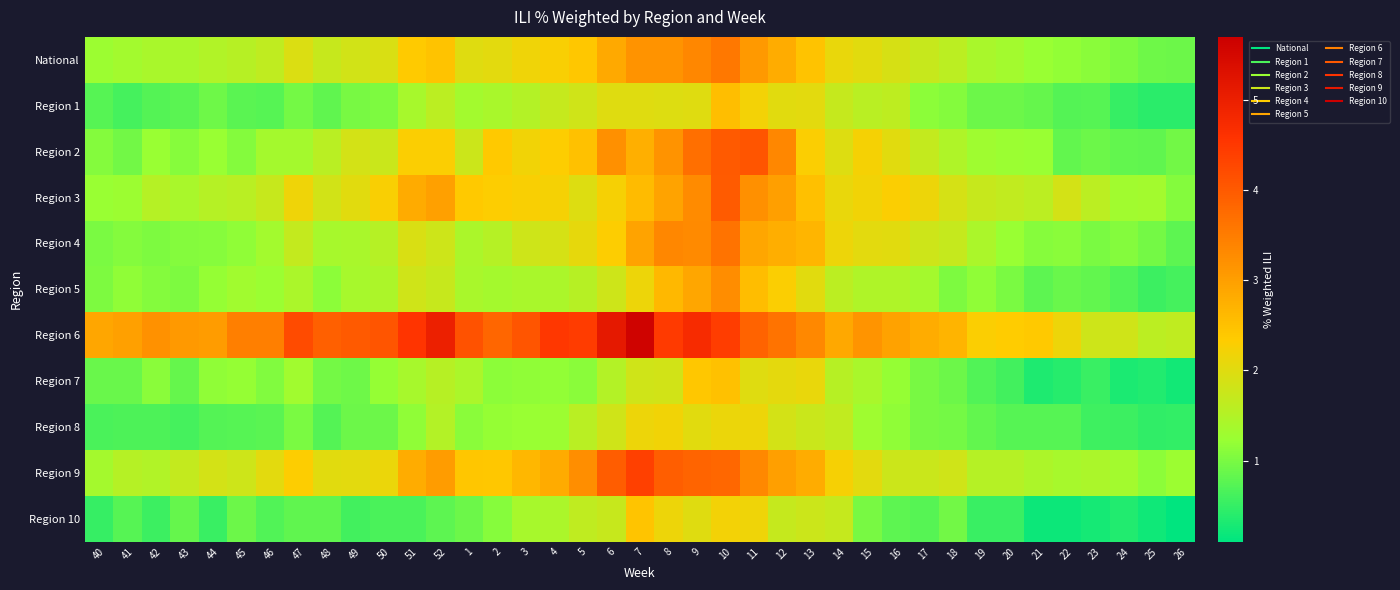

Reading left to right, what are all the values shown in this chart?

National: 40=1.3	41=1.3	42=1.4	43=1.4	44=1.5	45=1.5	46=1.6	47=1.9	48=1.7	49=1.8	50=1.9	51=2.4	52=2.5	1=2.0	2=2.0	3=2.2	4=2.3	5=2.4	6=2.8	7=3.2	8=3.2	9=3.3	10=3.6	11=3.1	12=2.8	13=2.5	14=2.1	15=2.0	16=1.9	17=1.7	18=1.6	19=1.4	20=1.3	21=1.2	22=1.2	23=1.1	24=1.0	25=0.9	26=0.9
Region 1: 40=0.7	41=0.6	42=0.7	43=0.8	44=0.9	45=0.8	46=0.7	47=1.0	48=0.8	49=1.0	50=1.0	51=1.4	52=1.6	1=1.3	2=1.4	3=1.5	4=1.7	5=1.8	6=2.0	7=2.0	8=2.0	9=2.0	10=2.5	11=2.2	12=2.0	13=2.0	14=1.7	15=1.6	16=1.6	17=1.1	18=1.1	19=0.9	20=0.9	21=0.8	22=0.7	23=0.7	24=0.5	25=0.4	26=0.4
Region 2: 40=1.1	41=0.9	42=1.2	43=1.1	44=1.2	45=1.1	46=1.4	47=1.4	48=1.6	49=1.9	50=1.7	51=2.3	52=2.3	1=1.8	2=2.4	3=2.2	4=2.3	5=2.5	6=3.2	7=2.8	8=3.2	9=3.7	10=4.0	11=4.1	12=3.3	13=2.3	14=2.0	15=2.2	16=2.0	17=1.7	18=1.5	19=1.3	20=1.3	21=1.2	22=0.8	23=0.9	24=0.8	25=0.8	26=0.9
Region 3: 40=1.2	41=1.3	42=1.5	43=1.4	44=1.5	45=1.6	46=1.7	47=2.2	48=1.8	49=2.0	50=2.3	51=2.8	52=3.0	1=2.4	2=2.3	3=2.3	4=2.2	5=2.0	6=2.3	7=2.6	8=2.9	9=3.3	10=4.0	11=3.2	12=3.0	13=2.5	14=2.1	15=2.2	16=2.3	17=2.2	18=1.9	19=1.7	20=1.7	21=1.6	22=1.9	23=1.6	24=1.3	25=1.3	26=1.1
Region 4: 40=1.0	41=1.1	42=1.0	43=1.1	44=1.1	45=1.2	46=1.3	47=1.7	48=1.4	49=1.4	50=1.5	51=1.9	52=1.8	1=1.4	2=1.5	3=1.8	4=1.9	5=2.1	6=2.3	7=2.9	8=3.4	9=3.3	10=3.6	11=2.9	12=2.8	13=2.7	14=2.1	15=2.0	16=2.0	17=1.8	18=1.7	19=1.4	20=1.2	21=1.1	22=1.1	23=1.0	24=1.1	25=1.0	26=0.8
Region 5: 40=1.0	41=1.2	42=1.1	43=1.0	44=1.2	45=1.3	46=1.2	47=1.4	48=1.1	49=1.4	50=1.5	51=1.8	52=1.7	1=1.4	2=1.4	3=1.4	4=1.4	5=1.6	6=1.8	7=2.1	8=2.6	9=2.9	10=3.3	11=2.6	12=2.3	13=2.0	14=1.6	15=1.5	16=1.5	17=1.4	18=1.0	19=1.2	20=1.0	21=0.8	22=0.9	23=0.8	24=0.7	25=0.5	26=0.6
Region 6: 40=2.9	41=3.0	42=3.2	43=3.1	44=3.0	45=3.5	46=3.4	47=4.2	48=3.9	49=4.0	50=4.1	51=4.5	52=5.0	1=4.1	2=3.8	3=4.1	4=4.5	5=4.4	6=5.1	7=5.6	8=4.5	9=4.7	10=4.4	11=3.9	12=3.6	13=3.3	14=2.9	15=3.1	16=3.0	17=2.8	18=2.7	19=2.3	20=2.3	21=2.4	22=2.1	23=1.8	24=1.8	25=1.6	26=1.7
Region 7: 40=0.9	41=0.9	42=1.1	43=0.9	44=1.2	45=1.2	46=1.1	47=1.3	48=1.0	49=0.9	50=1.2	51=1.4	52=1.6	1=1.4	2=1.1	3=1.2	4=1.2	5=1.1	6=1.5	7=1.8	8=1.8	9=2.4	10=2.5	11=2.0	12=2.1	13=2.1	14=1.5	15=1.4	16=1.2	17=1.0	18=0.9	19=0.7	20=0.6	21=0.3	22=0.4	23=0.5	24=0.3	25=0.3	26=0.3
Region 8: 40=0.7	41=0.7	42=0.7	43=0.6	44=0.7	45=0.7	46=0.8	47=1.0	48=0.7	49=0.9	50=0.9	51=1.2	52=1.5	1=1.1	2=1.2	3=1.2	4=1.3	5=1.6	6=1.8	7=2.1	8=2.2	9=2.0	10=2.1	11=2.2	12=1.9	13=1.8	14=1.7	15=1.3	16=1.2	17=1.0	18=1.0	19=0.8	20=0.7	21=0.7	22=0.7	23=0.6	24=0.5	25=0.5	26=0.5
Region 9: 40=1.4	41=1.5	42=1.5	43=1.7	44=1.9	45=1.8	46=2.0	47=2.3	48=2.0	49=2.0	50=2.1	51=2.8	52=3.0	1=2.4	2=2.4	3=2.6	4=2.8	5=3.2	6=4.0	7=4.4	8=3.9	9=3.8	10=3.8	11=3.3	12=3.0	13=2.8	14=2.3	15=2.0	16=1.8	17=1.8	18=1.8	19=1.5	20=1.5	21=1.4	22=1.4	23=1.4	24=1.3	25=1.1	26=1.3
Region 10: 40=0.5	41=0.8	42=0.6	43=0.9	44=0.5	45=0.9	46=0.7	47=0.8	48=0.8	49=0.6	50=0.7	51=0.7	52=0.8	1=0.9	2=1.1	3=1.4	4=1.4	5=1.7	6=1.7	7=2.4	8=2.1	9=2.0	10=2.2	11=2.2	12=1.7	13=1.8	14=1.7	15=1.0	16=0.8	17=0.7	18=0.9	19=0.5	20=0.5	21=0.2	22=0.2	23=0.3	24=0.4	25=0.2	26=0.1